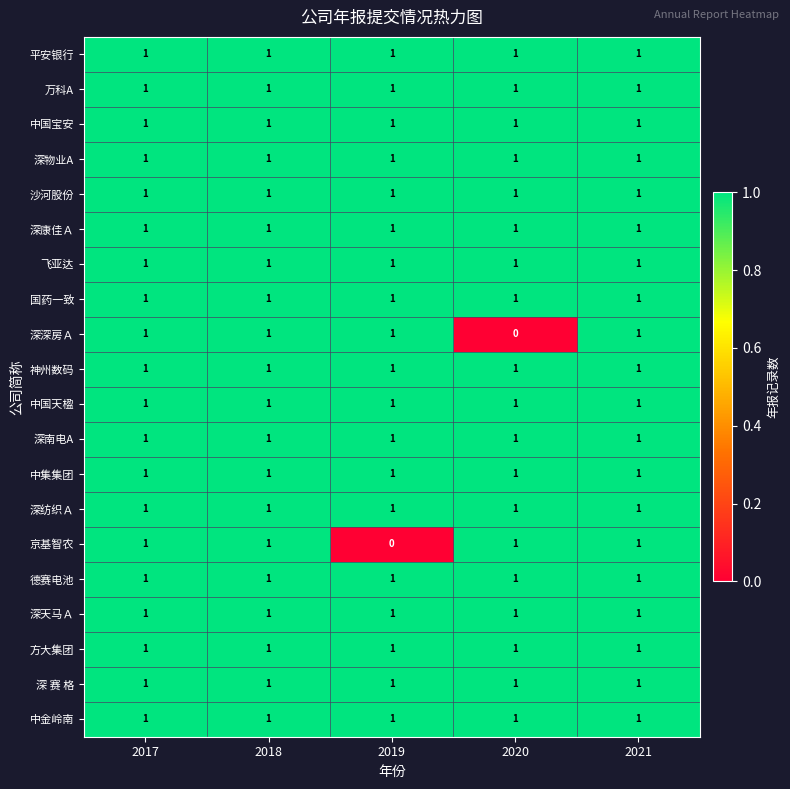

Count the 深深房Ａ values in the range 1 to 2.

4